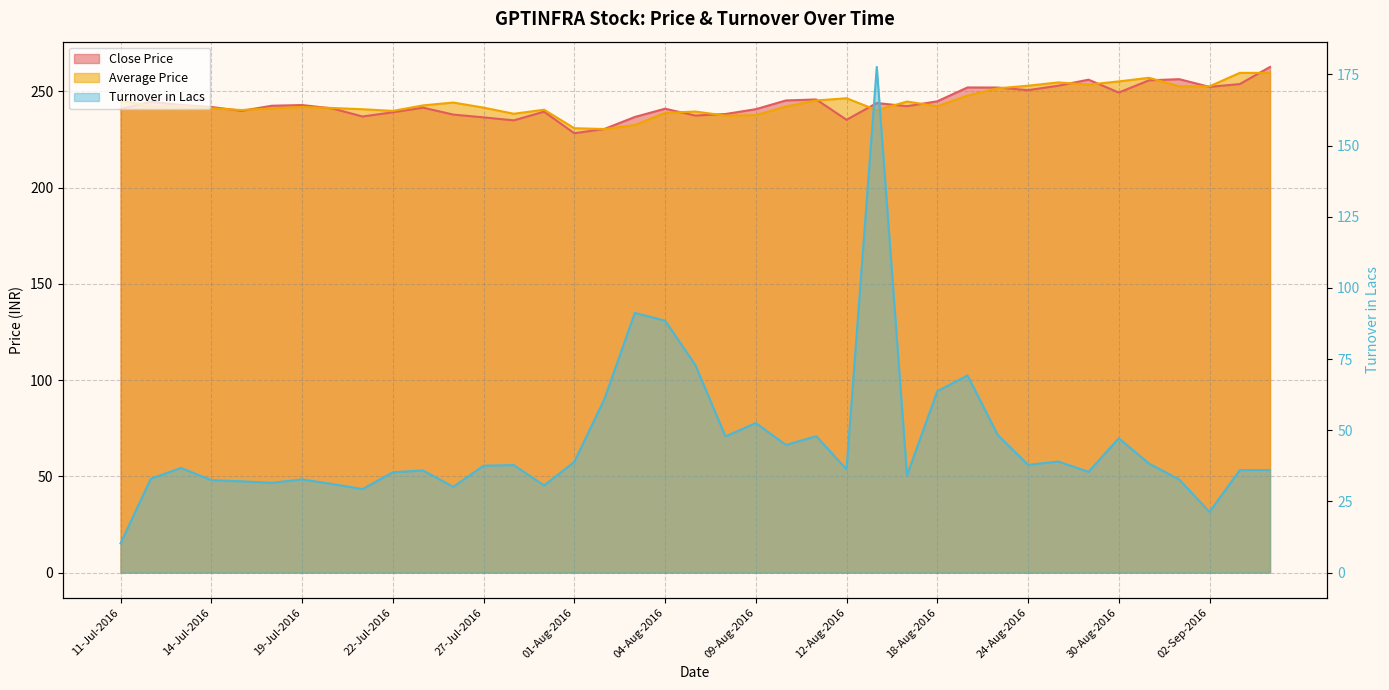

At 02-Aug-2016, list the series in order from largest to smallest.

Close Price, Average Price, Turnover in Lacs